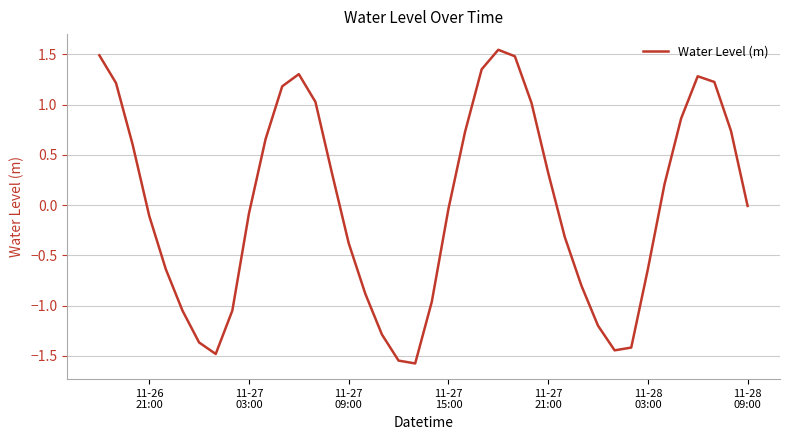

What is the smallest value displayed?

-1.6